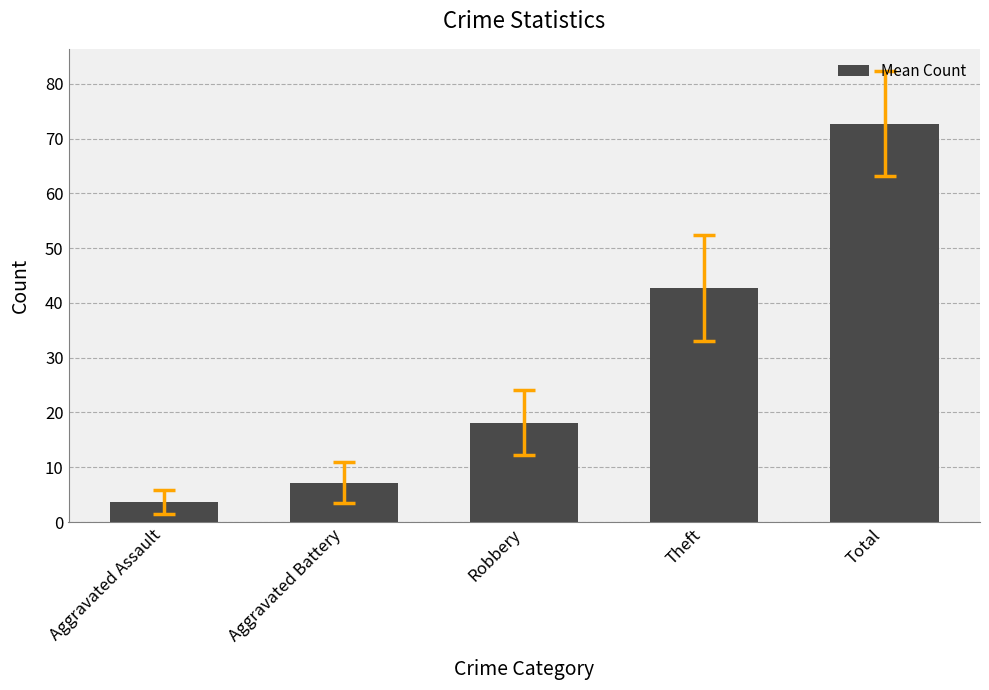

Reading left to right, transcribe all the data shown in this chart.

3.7	7.2	18.2	42.7	72.7